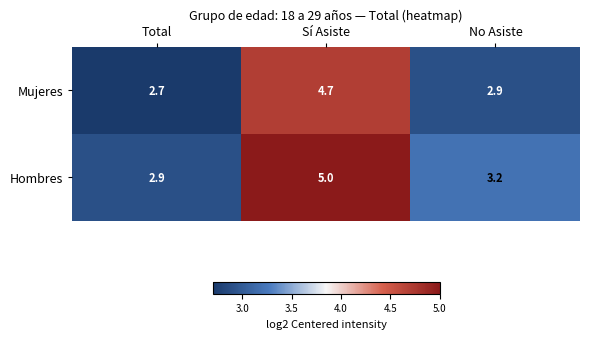

Between Total and Sí Asiste, which series saw the biggest shift?

Hombres